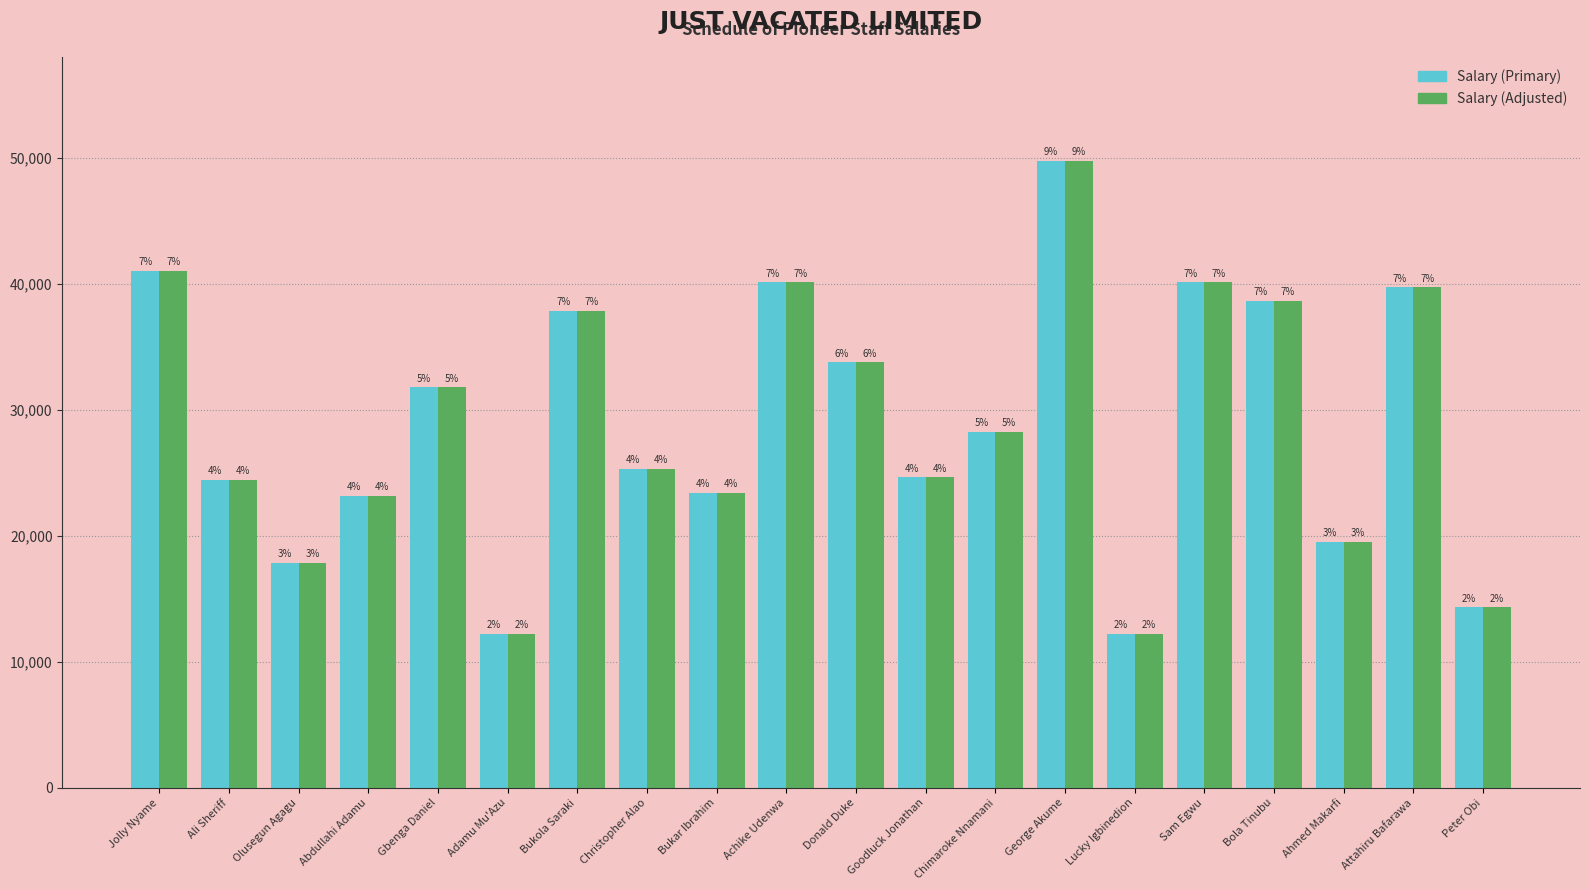

Reading left to right, transcribe all the data shown in this chart.

Salary (Primary): Jolly Nyame=41038	Ali Sheriff=24415	Olusegun Agagu=17872	Abdullahi Adamu=23173	Gbenga Daniel=31764	Adamu Mu'Azu=12222	Bukola Saraki=37869	Christopher Alao=25273	Bukar Ibrahim=23429	Achike Udenwa=40095	Donald Duke=33758	Goodluck Jonathan=24631	Chimaroke Nnamani=28265	George Akume=49753	Lucky Igbinedion=12214	Sam Egwu=40103	Bola Tinubu=38607	Ahmed Makarfi=19533	Attahiru Bafarawa=39696	Peter Obi=14317
Salary (Adjusted): Jolly Nyame=41038	Ali Sheriff=24415	Olusegun Agagu=17872	Abdullahi Adamu=23173	Gbenga Daniel=31764	Adamu Mu'Azu=12222	Bukola Saraki=37869	Christopher Alao=25273	Bukar Ibrahim=23429	Achike Udenwa=40095	Donald Duke=33758	Goodluck Jonathan=24631	Chimaroke Nnamani=28265	George Akume=49753	Lucky Igbinedion=12214	Sam Egwu=40103	Bola Tinubu=38607	Ahmed Makarfi=19533	Attahiru Bafarawa=39696	Peter Obi=14317